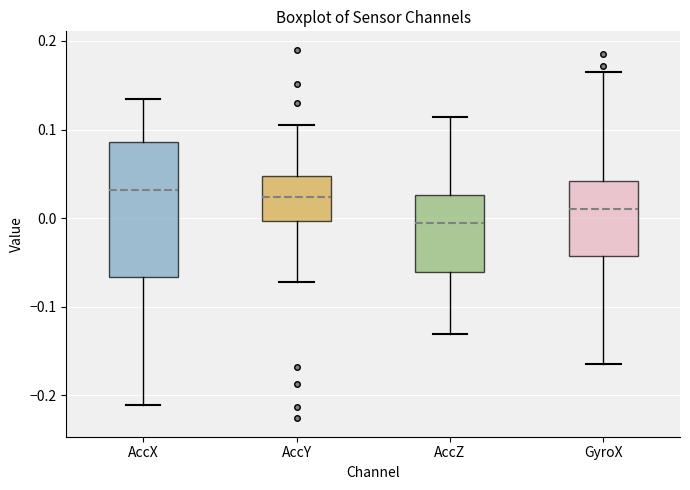

Reading left to right, read every box against the y-axis: the position of its median line, the range the box covers, and the ends of its whiskers. The values are not printed on the chart, so give them approximately, as read against the axis.

AccX: median 0.03, box -0.07 to 0.09, whiskers -0.21 to 0.13
AccY: median 0.02, box 0.00 to 0.05, whiskers -0.07 to 0.10
AccZ: median -0.01, box -0.06 to 0.03, whiskers -0.13 to 0.11
GyroX: median 0.01, box -0.04 to 0.04, whiskers -0.16 to 0.16